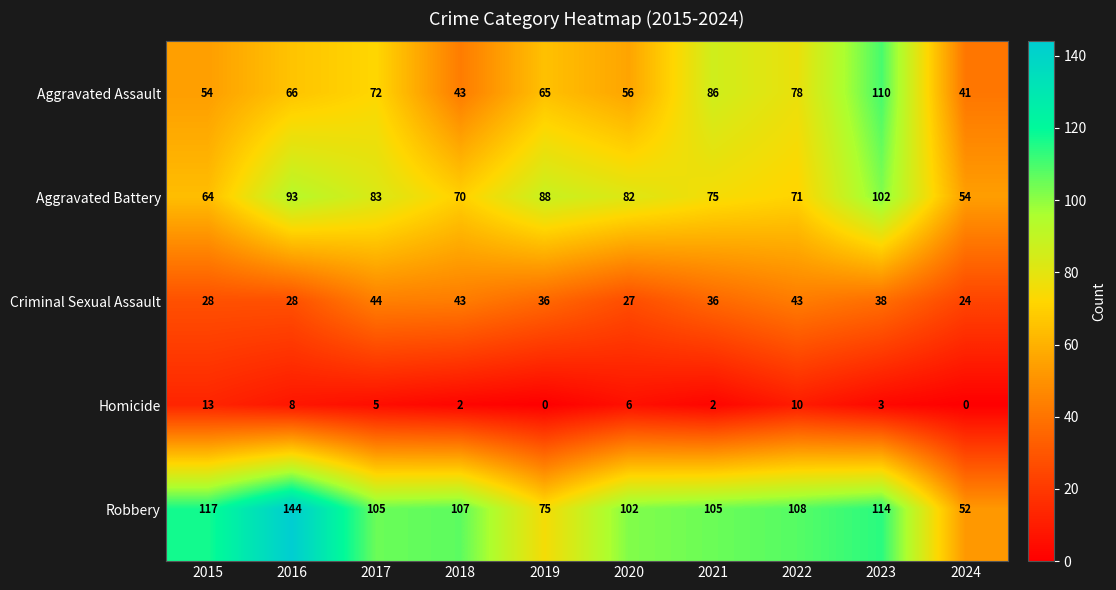

What is the maximum value shown in the chart?

144